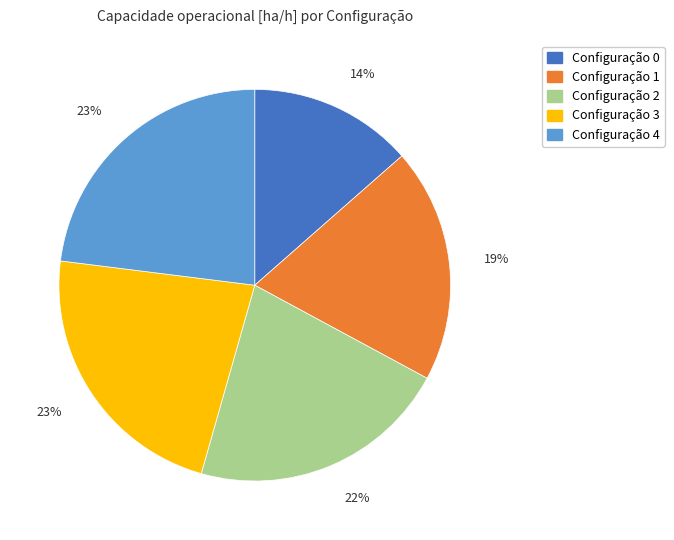

Is there a majority slice in this chart?

No